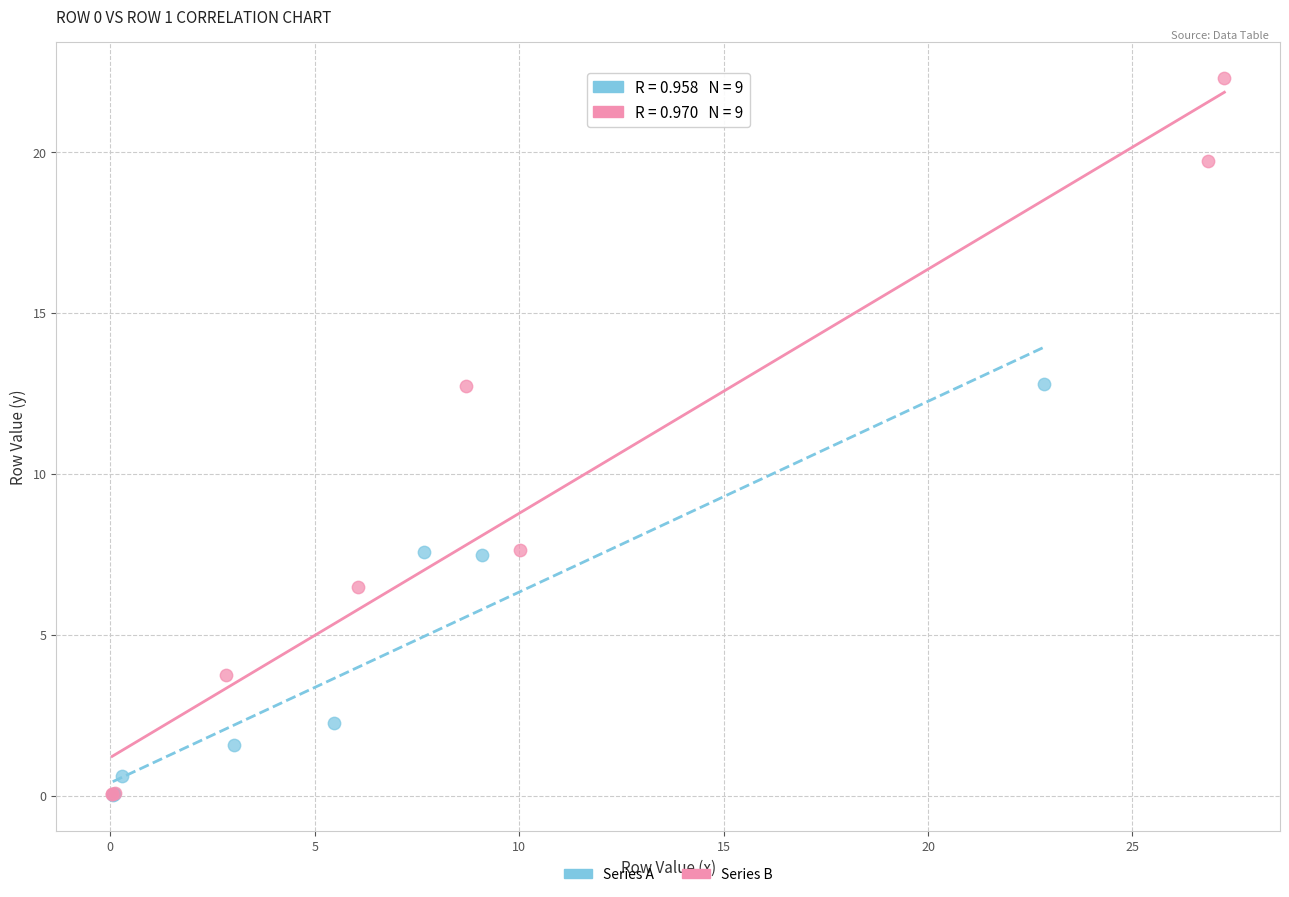

Which series has the widest spread of Y values?

Series B